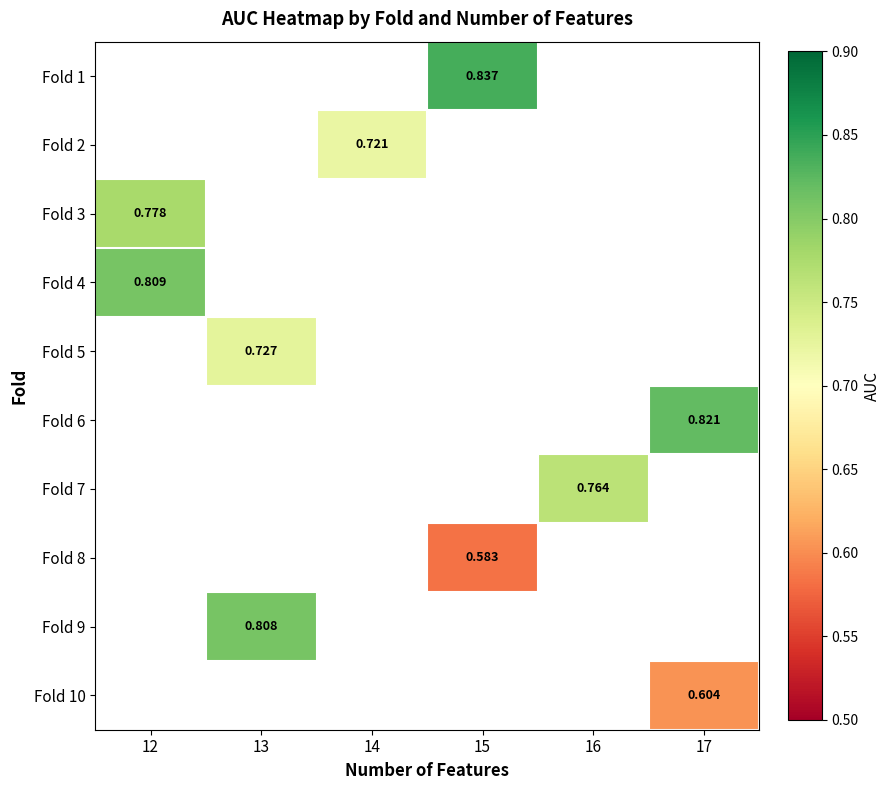

At which category does the chart reach its peak across all series?

15